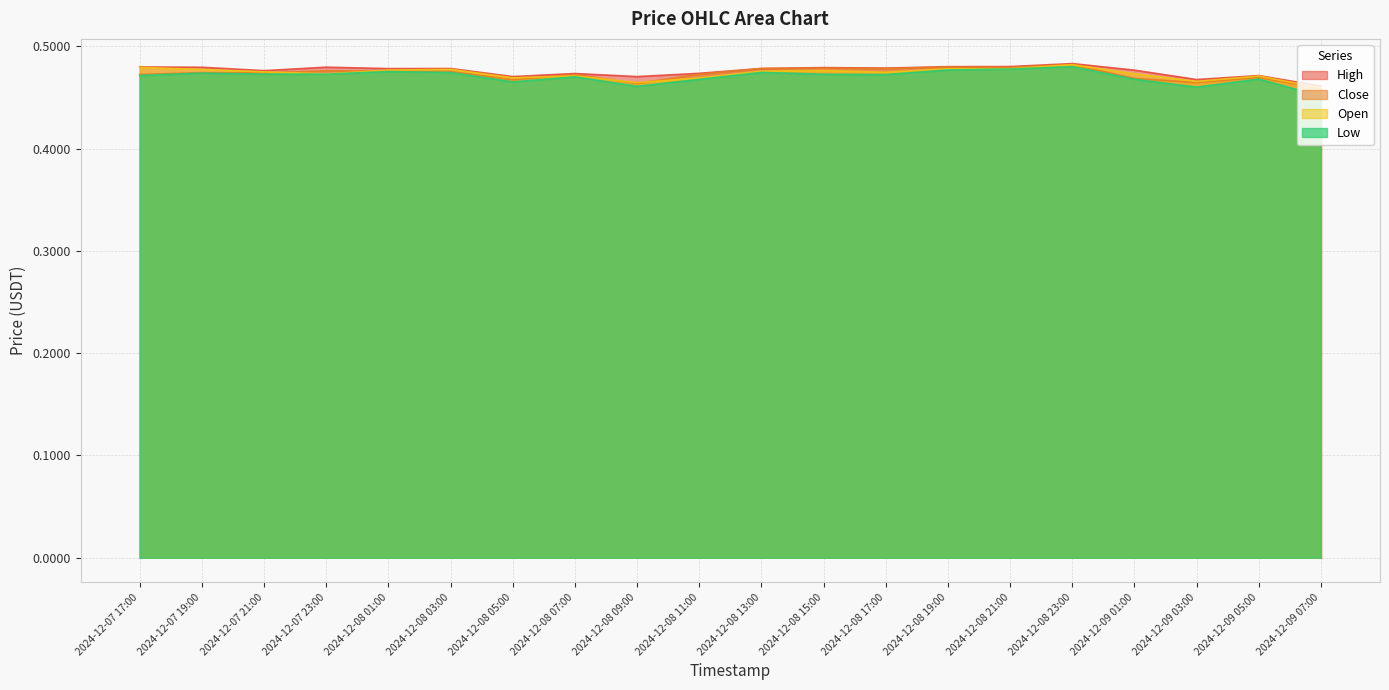

Does the chart display data point markers on the line(s)?

No